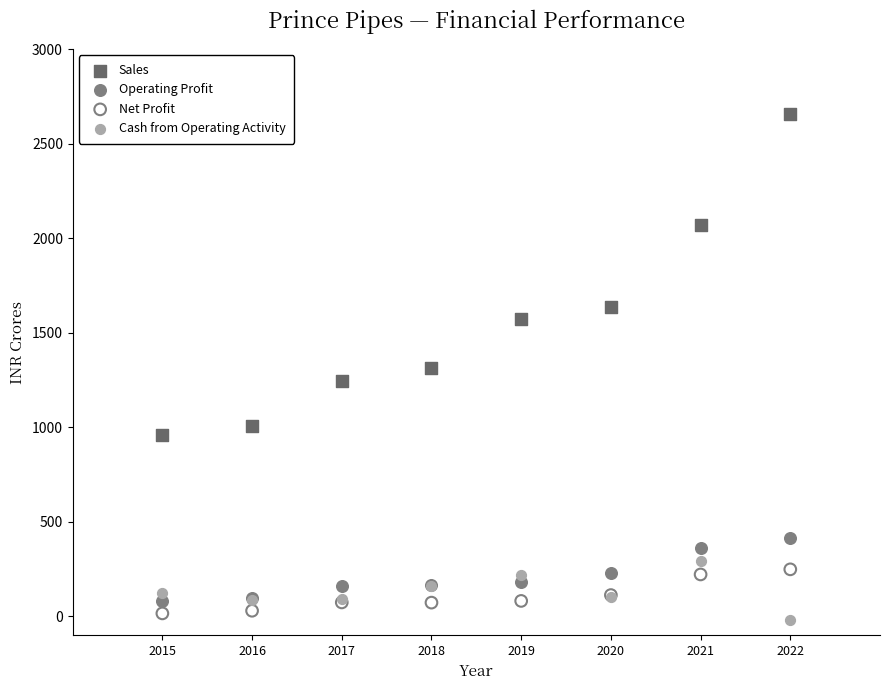

Which series has the largest Y range (max minus min)?

Sales